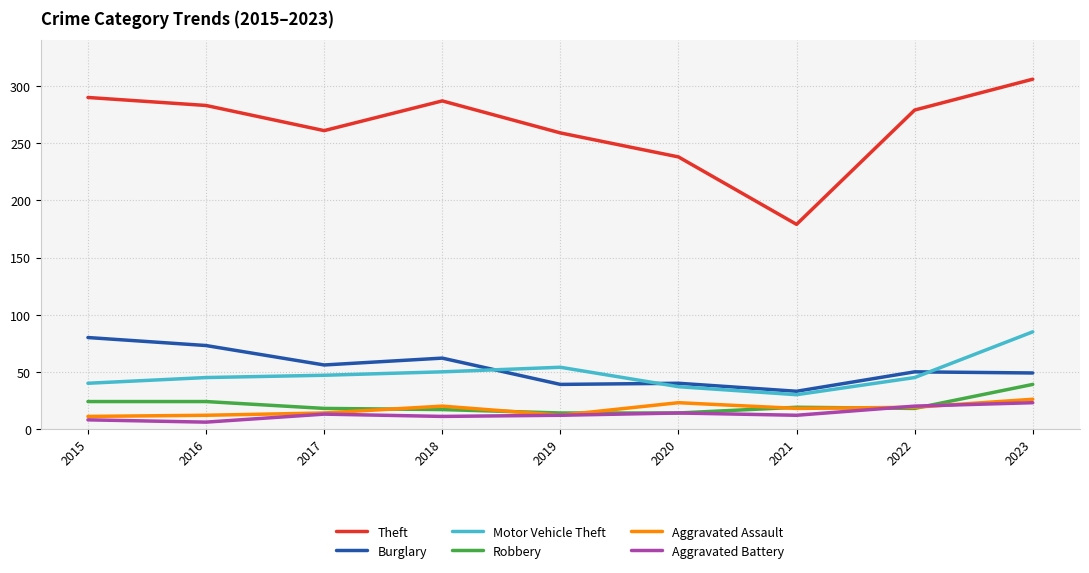

At which label does Aggravated Assault reach its peak?

2023